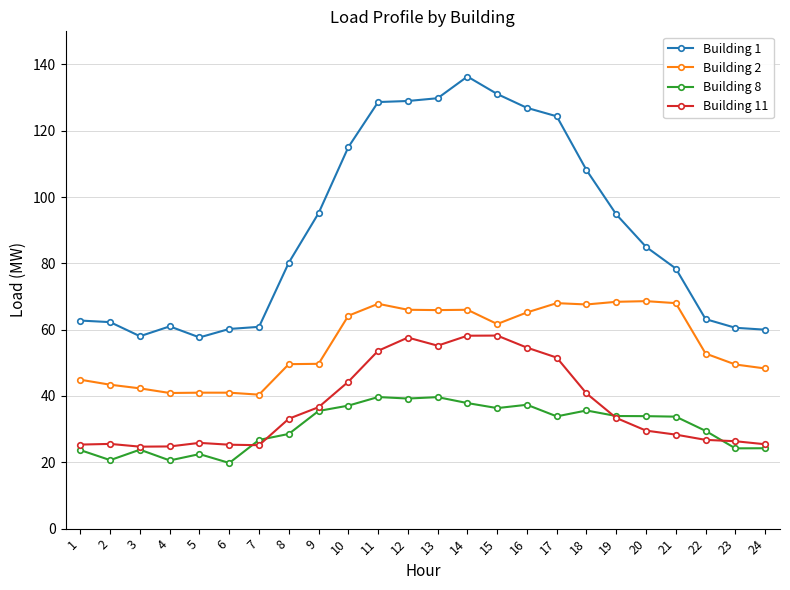

Which series has the largest range (max minus min)?

Building 1